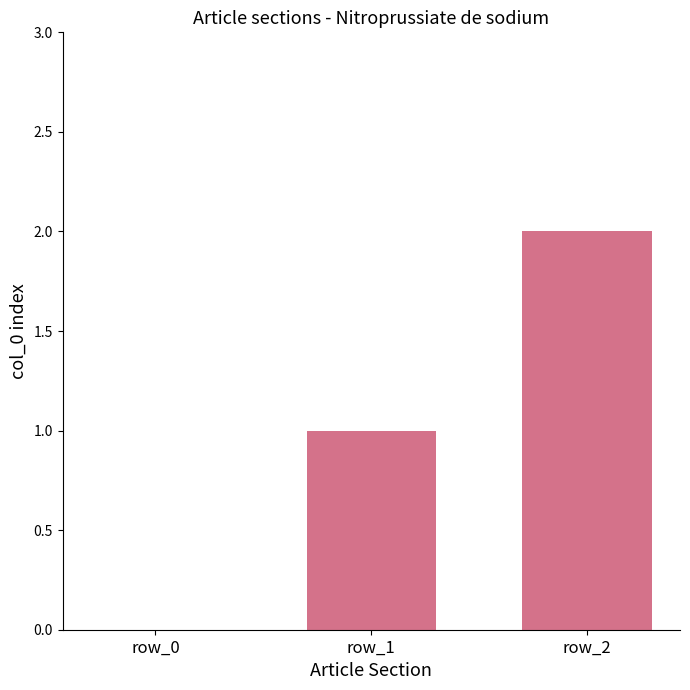

How many series are shown in this chart?

1